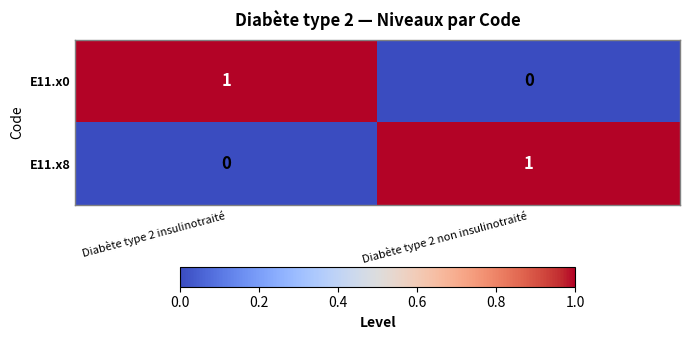

Where is E11.x8 nearest to the value 0?

Diabète type 2 insulinotraité